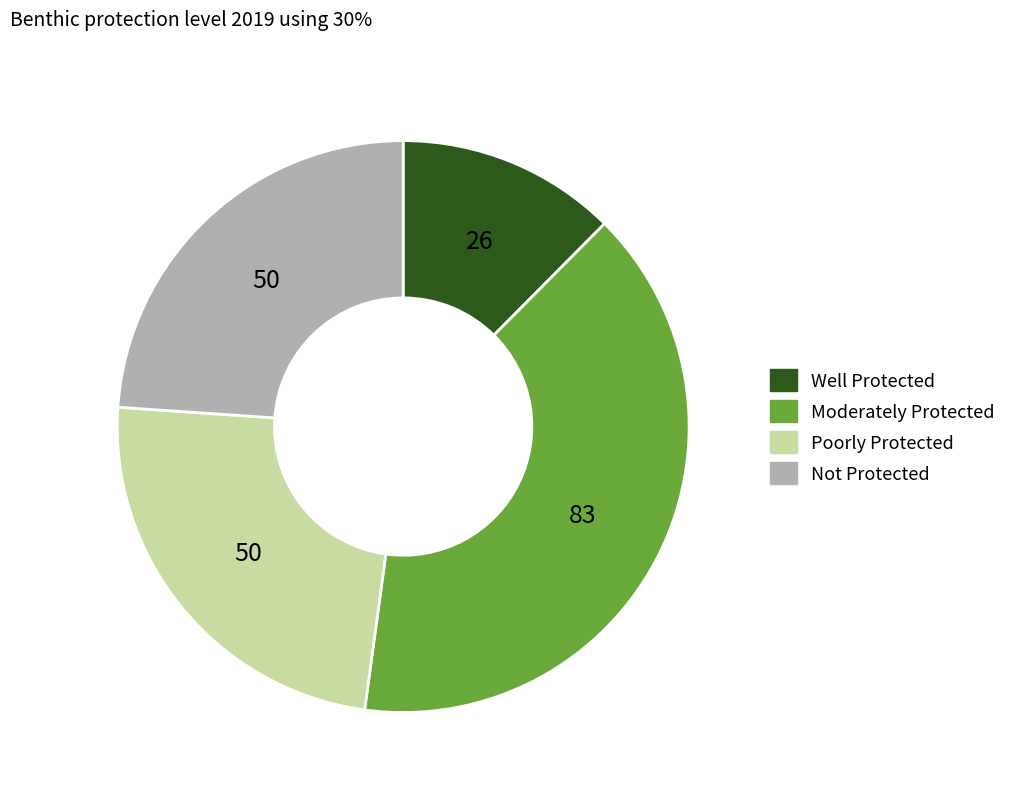

Does Well Protected account for over 50% of the chart?

No